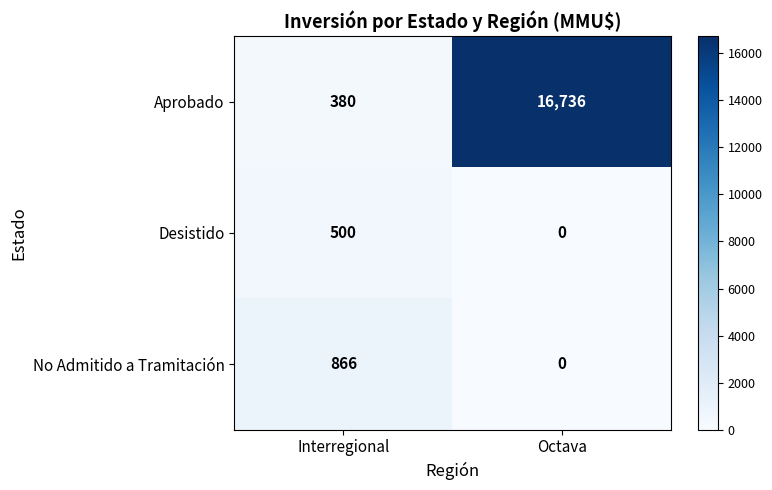

List the series in order of their peak value, lowest first.

Desistido, No Admitido a Tramitación, Aprobado